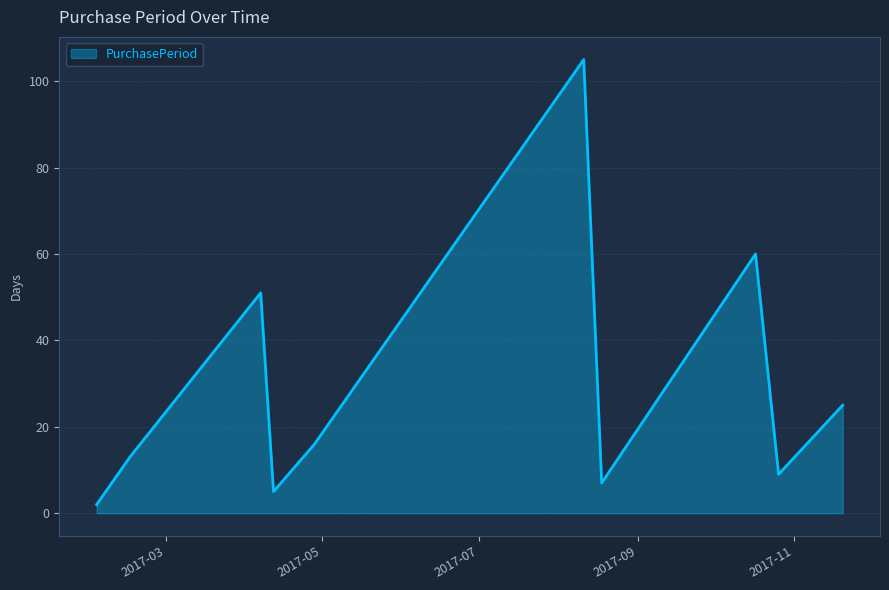

Does the chart display data point markers on the line(s)?

No